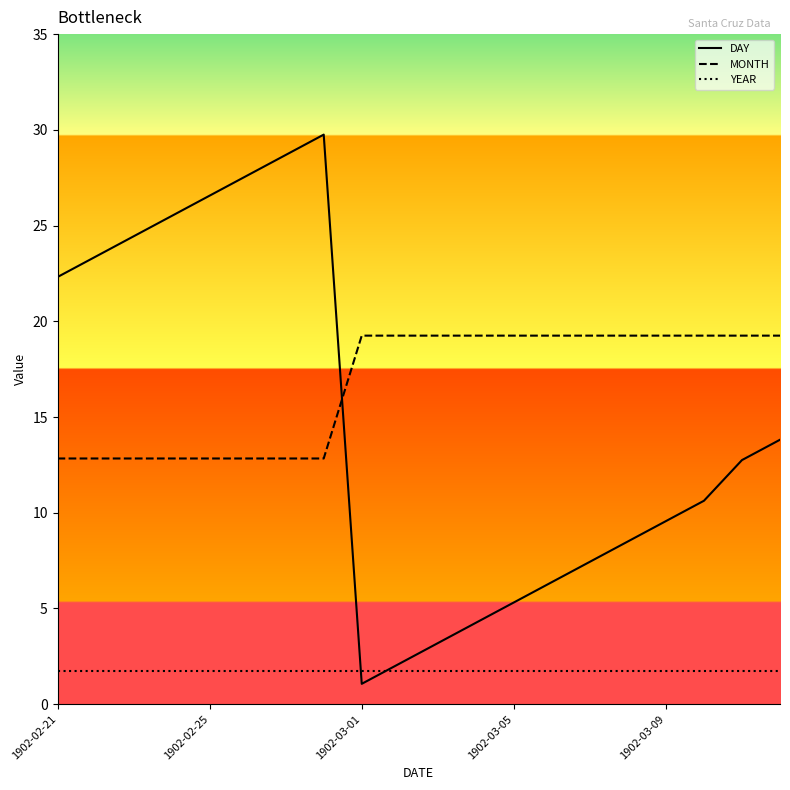

What is the greatest value displayed?

29.8